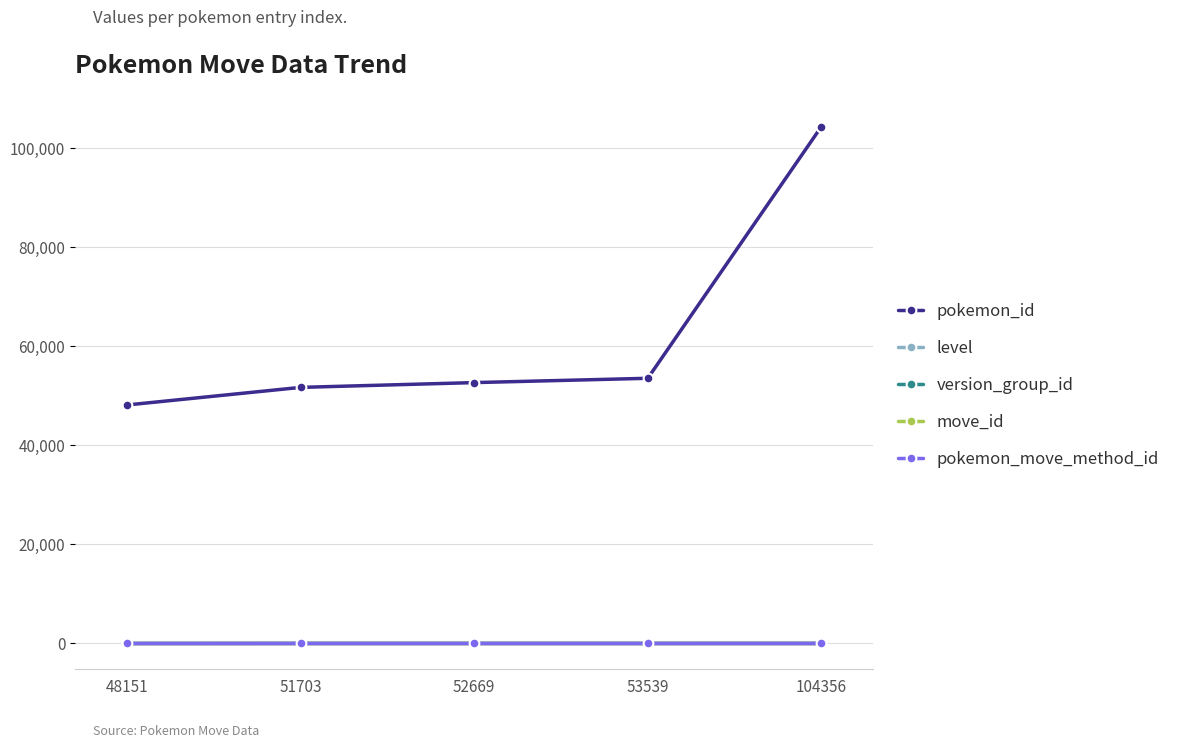

True or false: pokemon_move_method_id and version_group_id intersect in this chart.

False